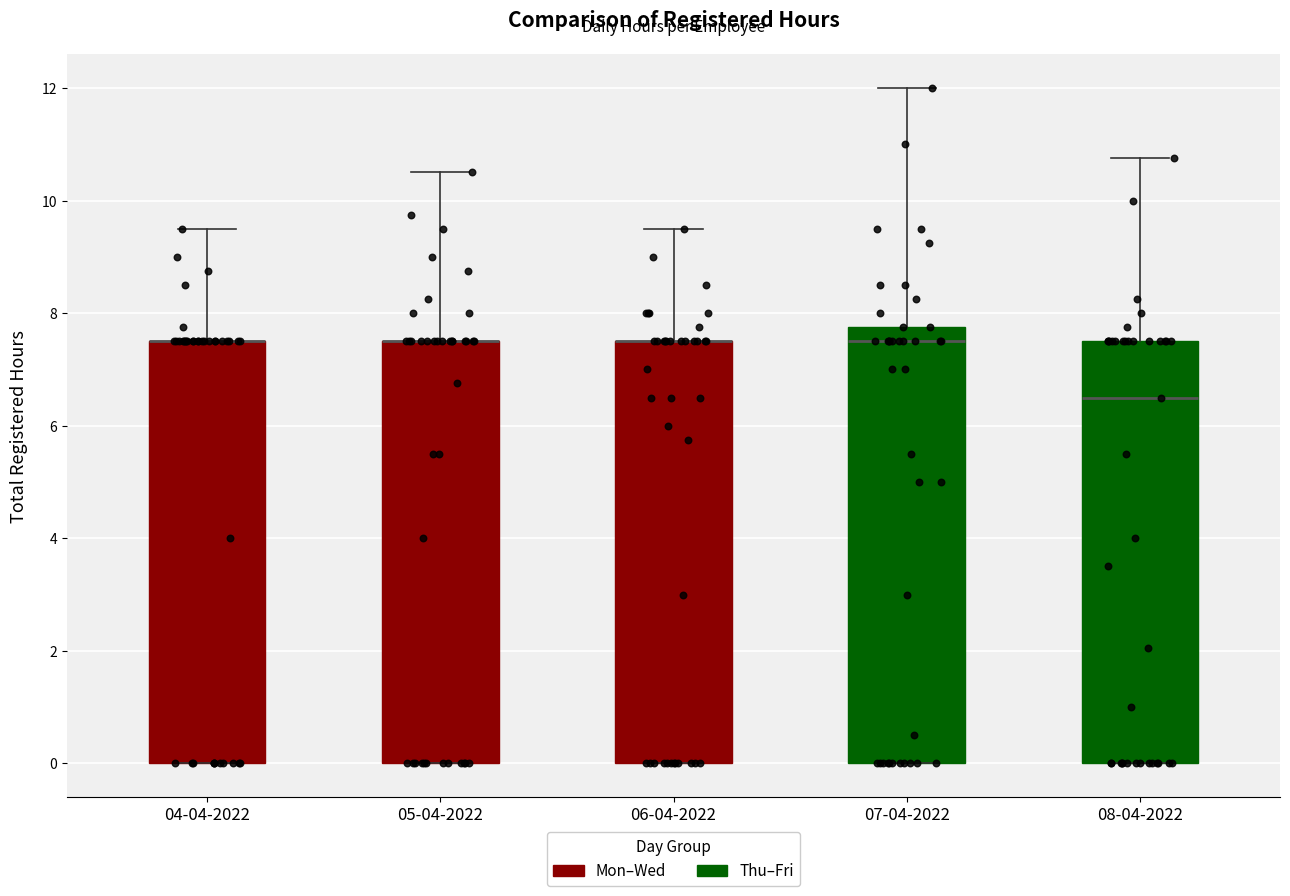

Reading left to right, read every box against the y-axis: the position of its median line, the range the box covers, and the ends of its whiskers. The values are not printed on the chart, so give them approximately, as read against the axis.

04-04-2022: median 7.6 (drawn on the box's upper edge), box 0.0 to 7.6, whiskers 0.0 to 9.6
05-04-2022: median 7.6 (drawn on the box's upper edge), box 0.0 to 7.6, whiskers 0.0 to 10.6
06-04-2022: median 7.6 (drawn on the box's upper edge), box 0.0 to 7.6, whiskers 0.0 to 9.6
07-04-2022: median 7.6, box 0.0 to 7.8, whiskers 0.0 to 12.0
08-04-2022: median 6.6, box 0.0 to 7.6, whiskers 0.0 to 10.8